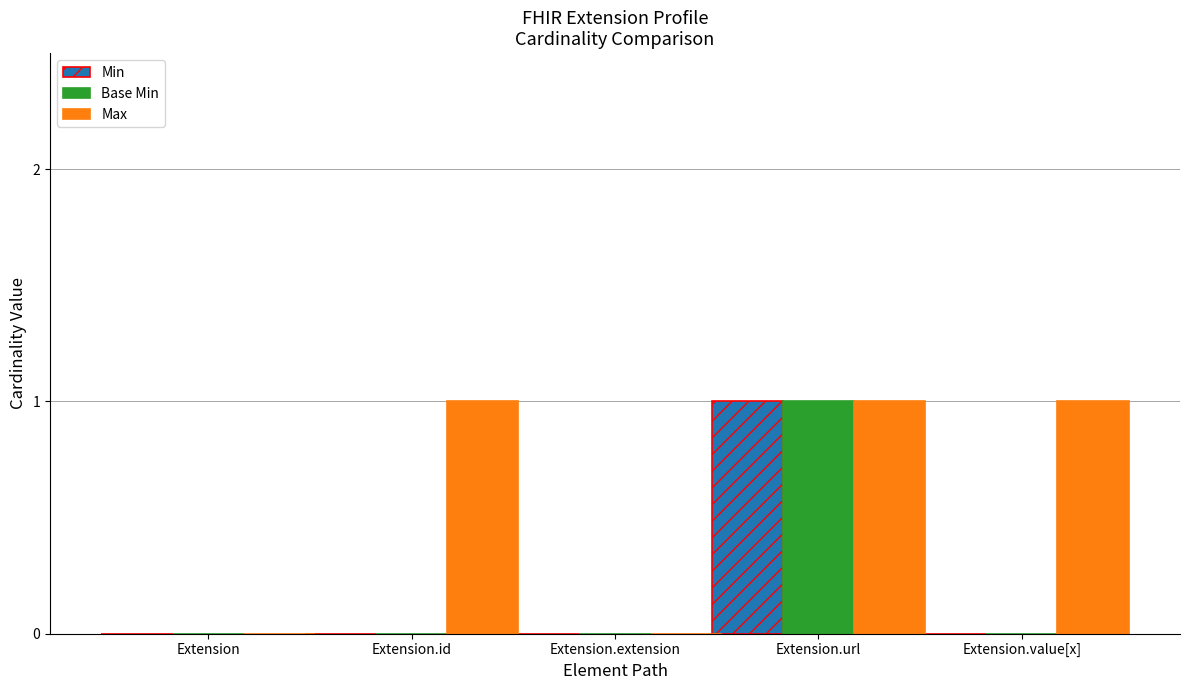

What is the approximate value of Max at Extension.id?

1